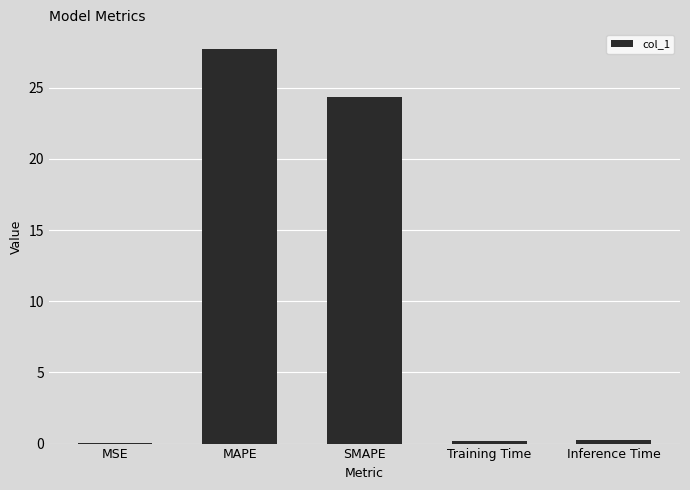

Does the chart contain stacked bars?

No